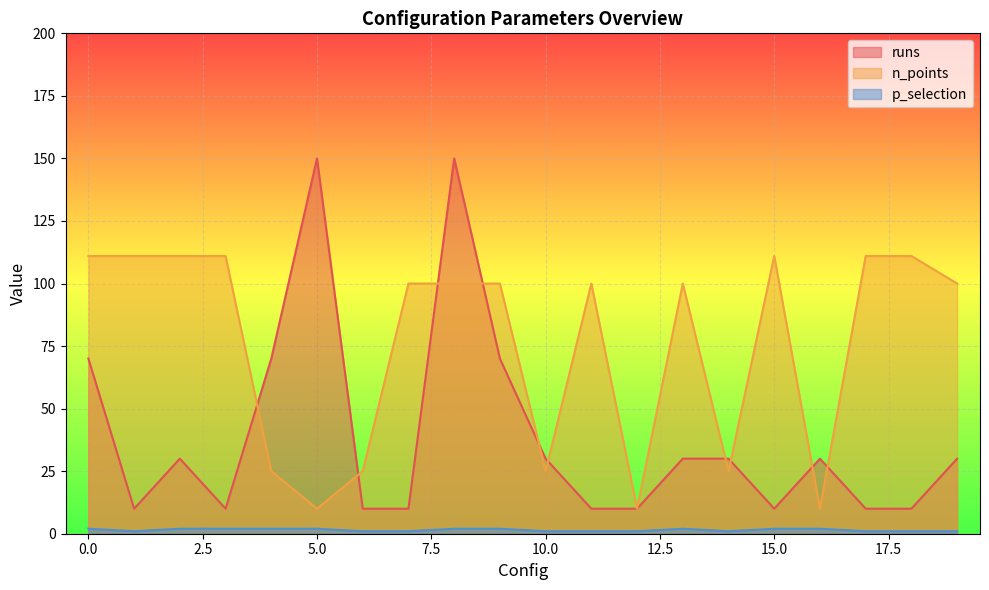

How many data points in runs are above 30?

5